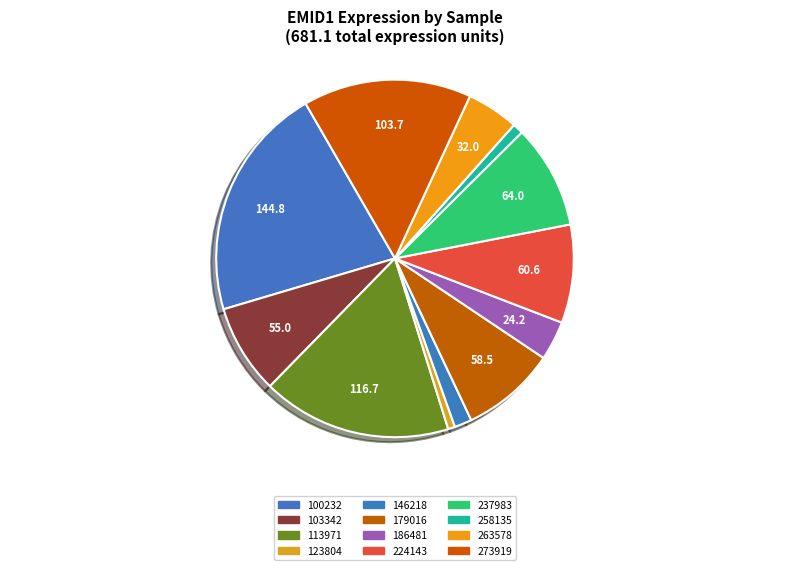

Is there any slice that represents more than half of the pie?

No